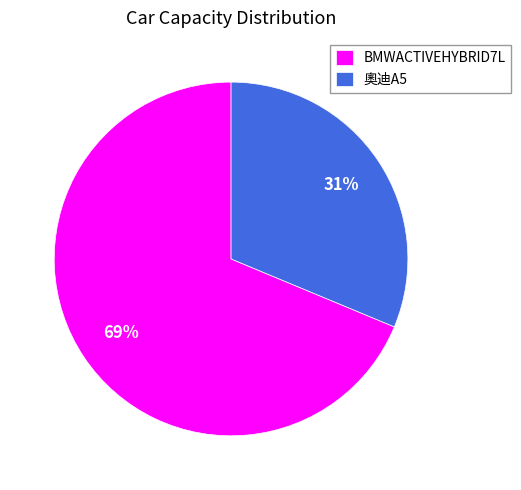

Do 奧迪A5 and BMWACTIVEHYBRID7L together represent more than half of the pie?

Yes